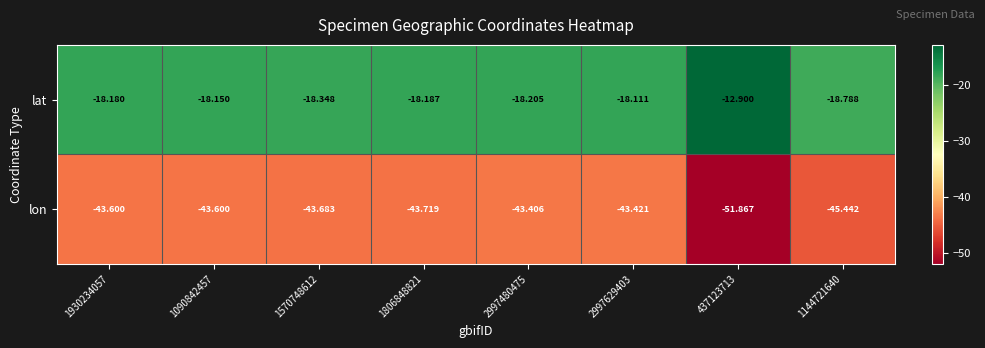

Rank the series by their maximum value, from lowest to highest.

lon, lat